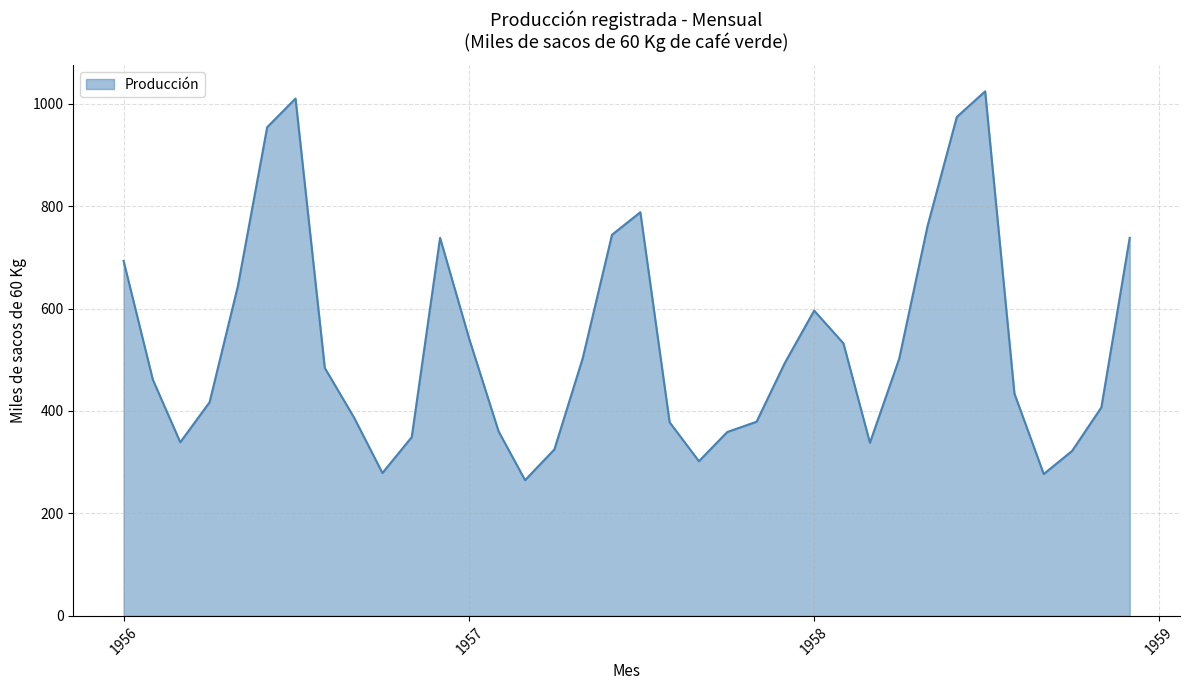

What is the minimum value shown in the chart?

265